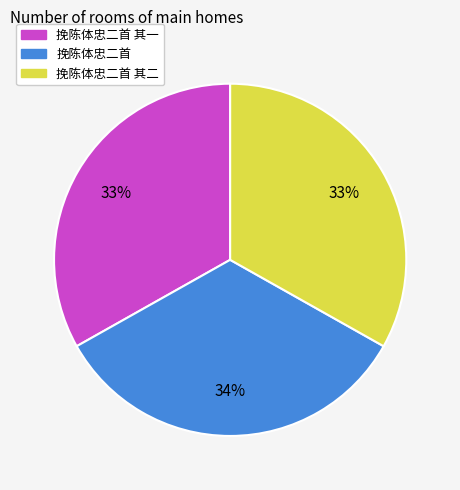

Is the sum of 挽陈体忠二首 其一 and 挽陈体忠二首 其二 greater than half?

Yes